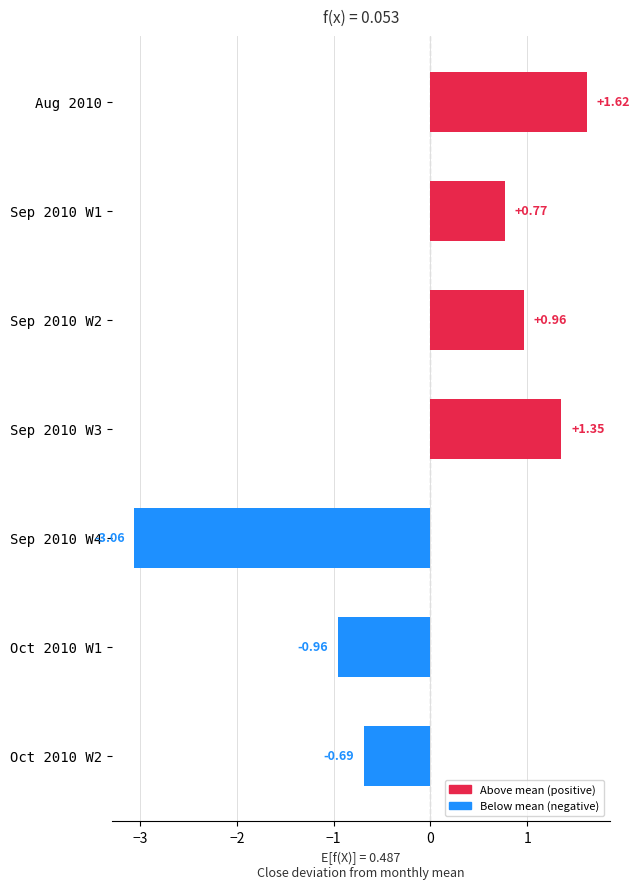

Rank the categories by value from highest to lowest.

Aug 2010, Sep 2010 W3, Sep 2010 W2, Sep 2010 W1, Oct 2010 W2, Oct 2010 W1, Sep 2010 W4